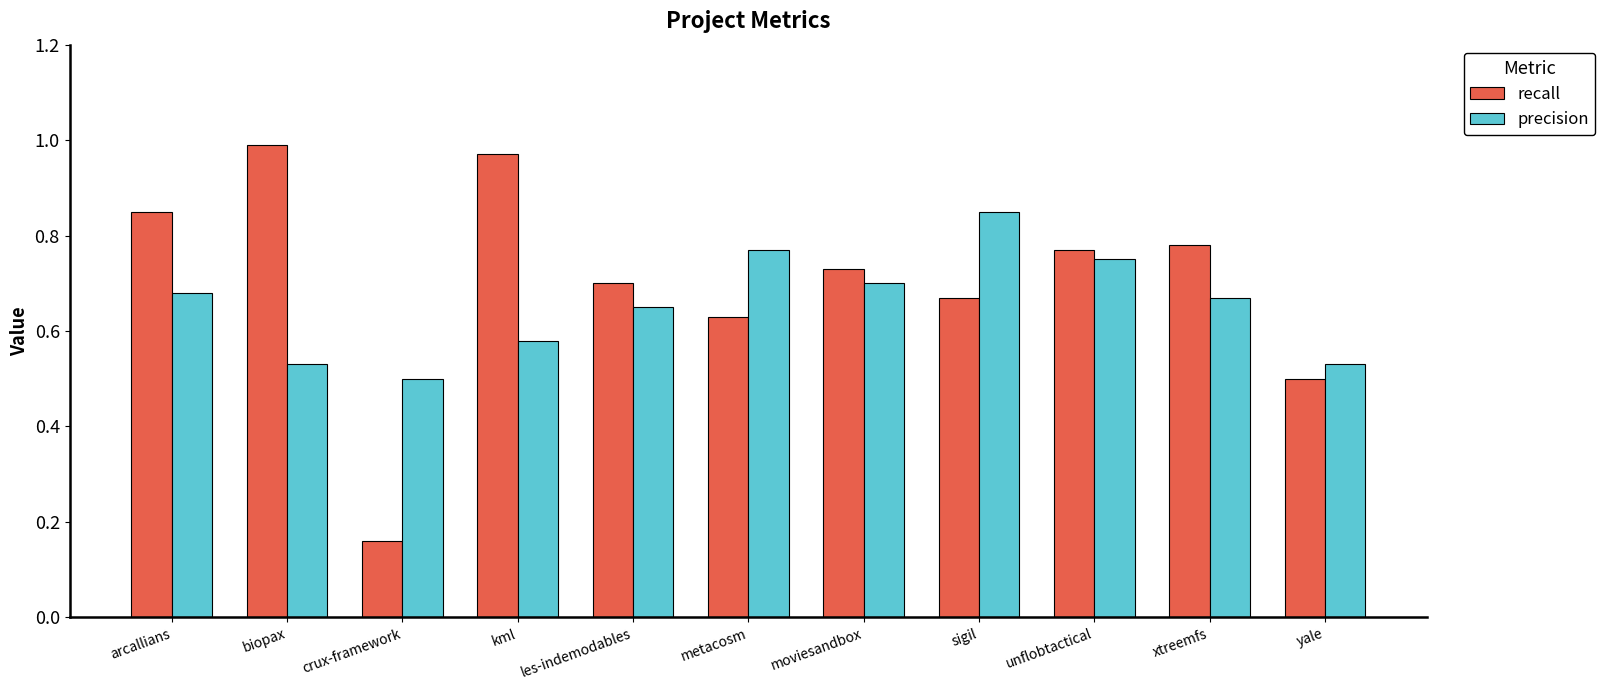

The precision series shows 0.7 at moviesandbox. True or false?

True